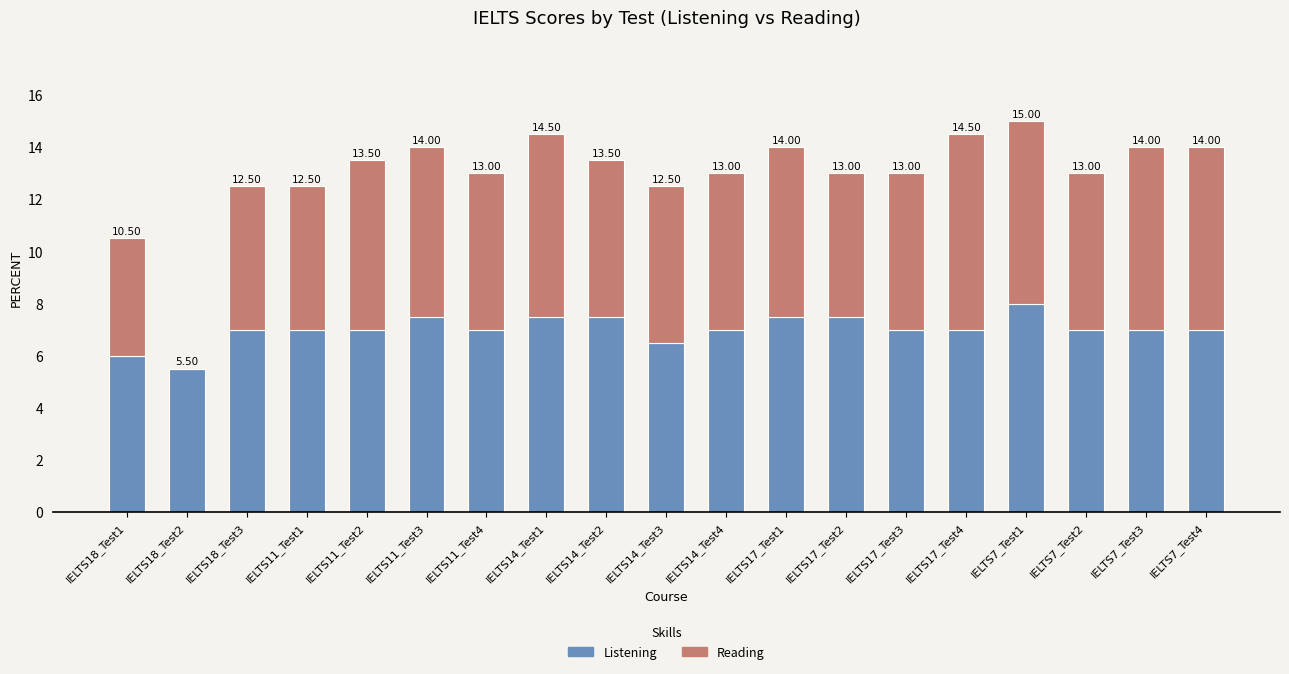

List the labels in order of Listening value, largest first.

IELTS7_Test1, IELTS11_Test3, IELTS14_Test1, IELTS14_Test2, IELTS17_Test1, IELTS17_Test2, IELTS18_Test3, IELTS11_Test1, IELTS11_Test2, IELTS11_Test4, IELTS14_Test4, IELTS17_Test3, IELTS17_Test4, IELTS7_Test2, IELTS7_Test3, IELTS7_Test4, IELTS14_Test3, IELTS18_Test1, IELTS18_Test2